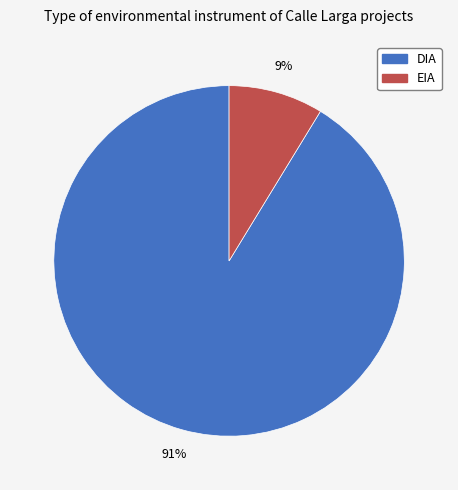

Is DIA the majority of the pie?

Yes